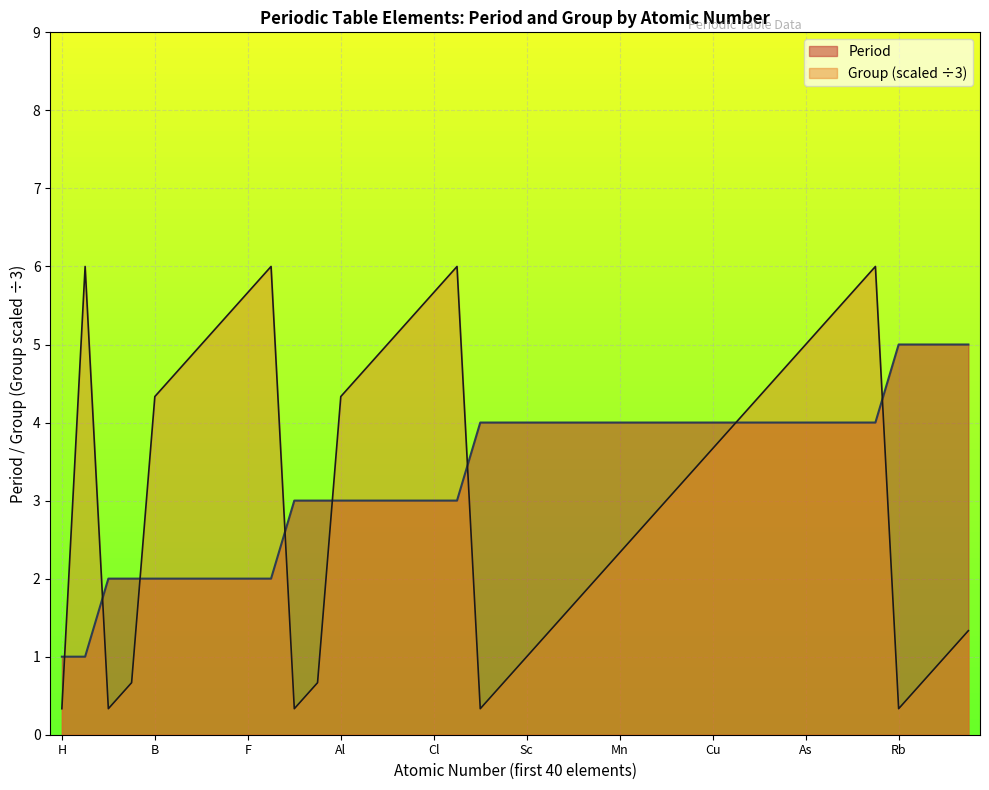

Count the number of data series in this chart.

2